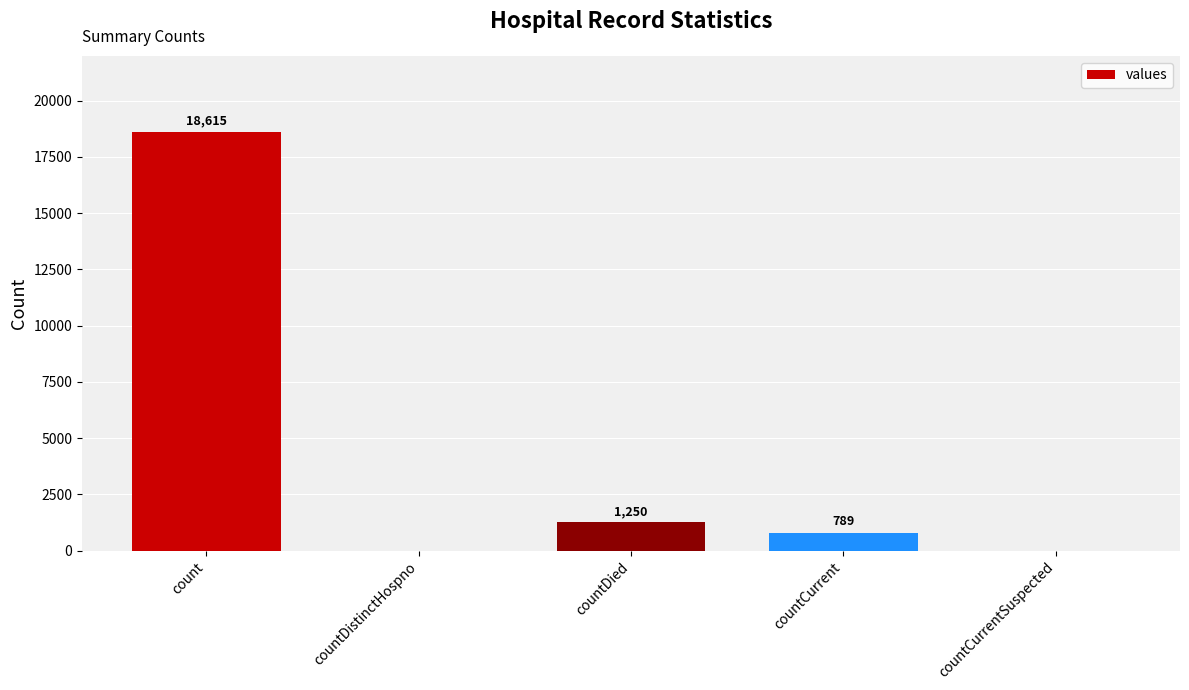

What is the change in value from countDistinctHospno to countCurrent?

+789